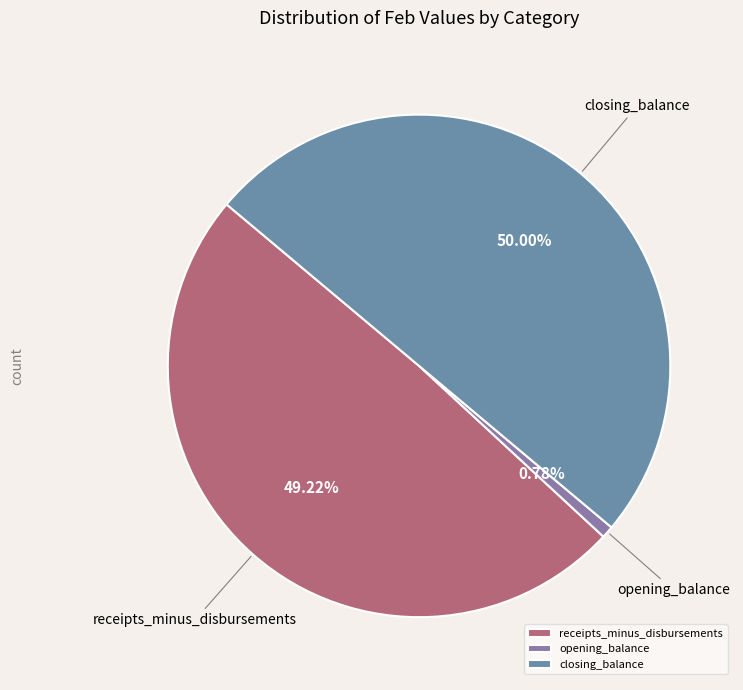

Is it true that opening_balance is 11% of the pie?

False